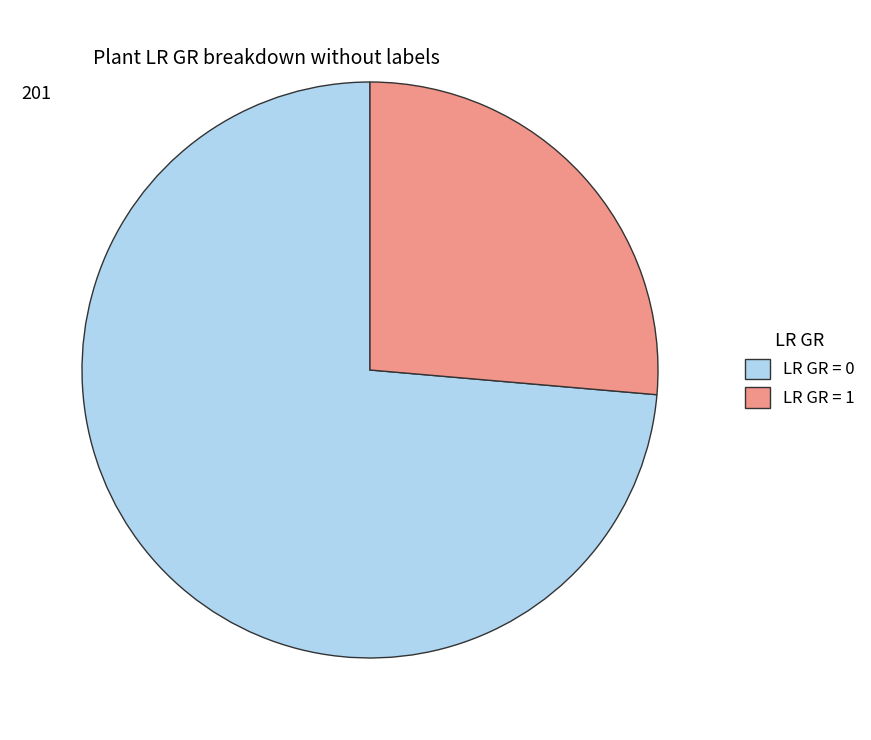

Rank the categories by value from lowest to highest.

1 (LR GR=1), 0 (LR GR=0)